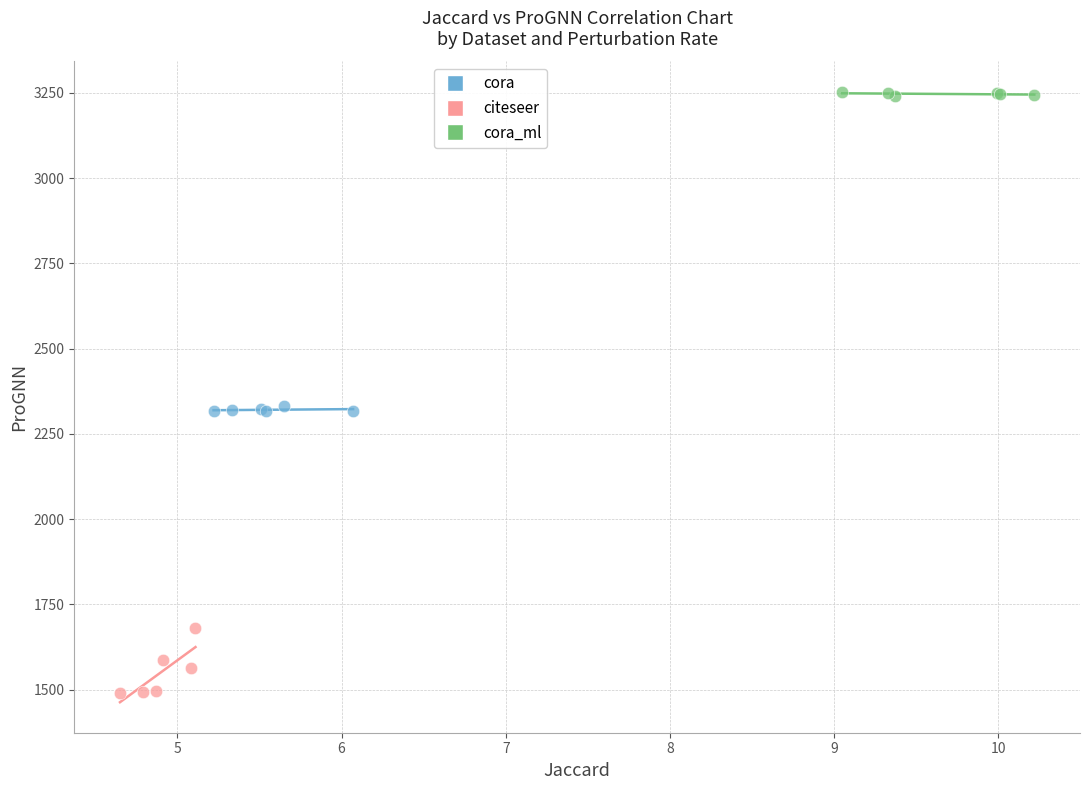

Which series has the largest Y range (max minus min)?

citeseer